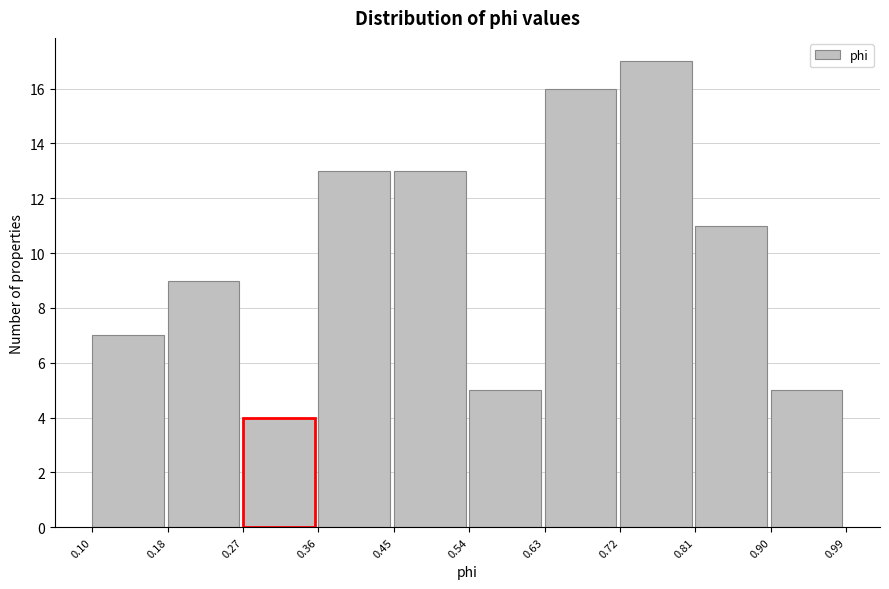

Reading left to right, list every bar in this chart as the range it spans on the x-axis followed by its height. The values are not printed on the chart, so give them approximately, as read against the axis.

0.10 to 0.18: 7
0.18 to 0.27: 9
0.27 to 0.36: 4
0.36 to 0.45: 13
0.45 to 0.54: 13
0.54 to 0.63: 5
0.63 to 0.72: 16
0.72 to 0.81: 17
0.81 to 0.90: 11
0.90 to 0.99: 5